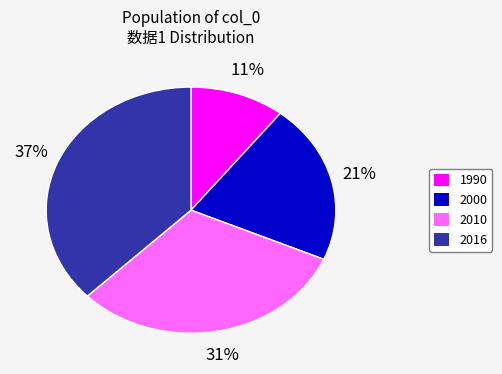

Rank the categories by value from highest to lowest.

2016, 2010, 2000, 1990